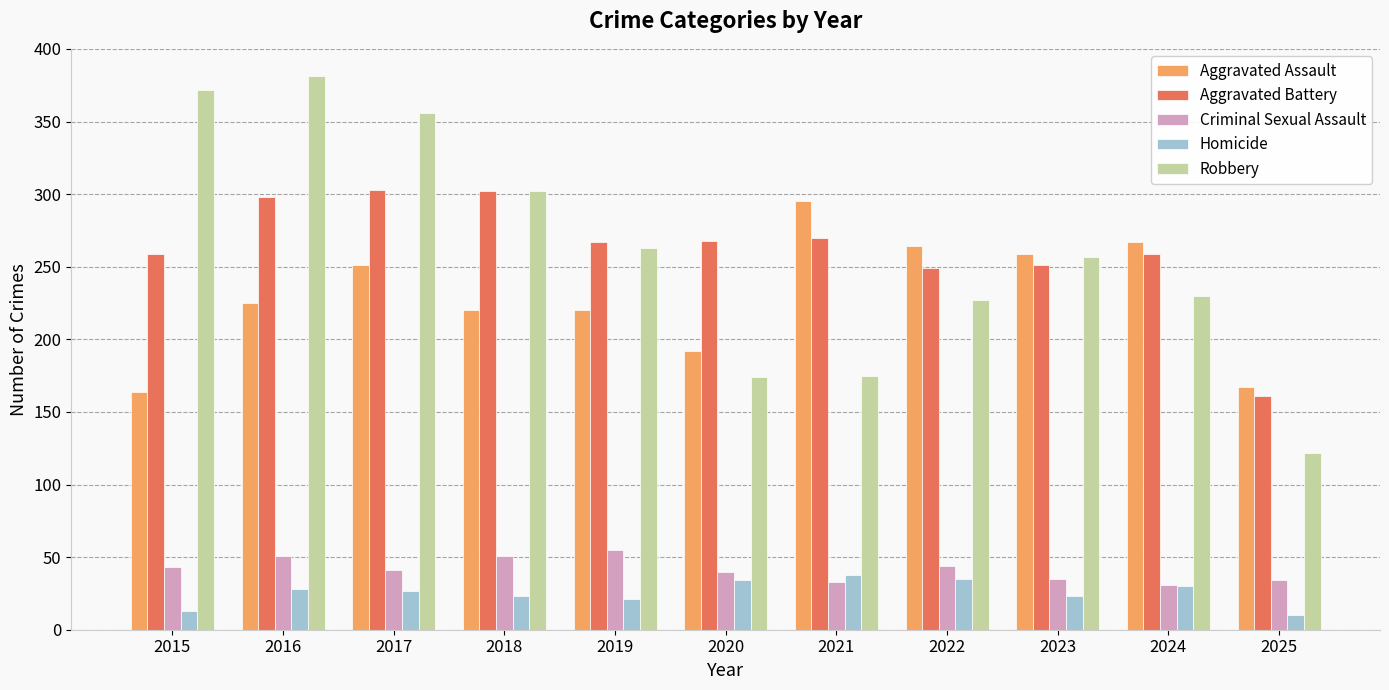

Rank the series at 2025 from lowest to highest value.

Homicide, Criminal Sexual Assault, Robbery, Aggravated Battery, Aggravated Assault